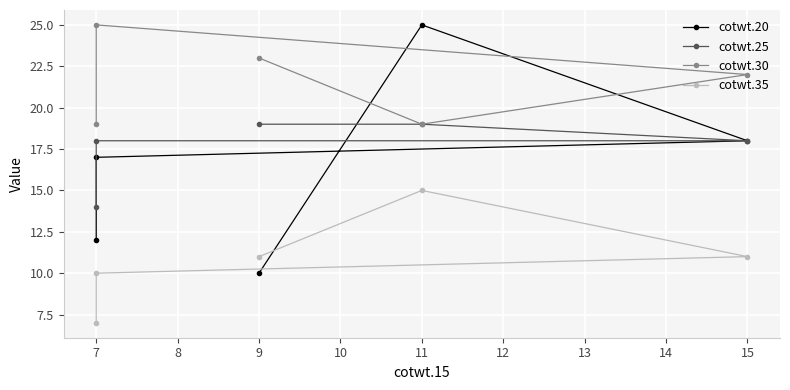

True or false: cotwt.30 has more than 0 points higher than both neighbors.

True